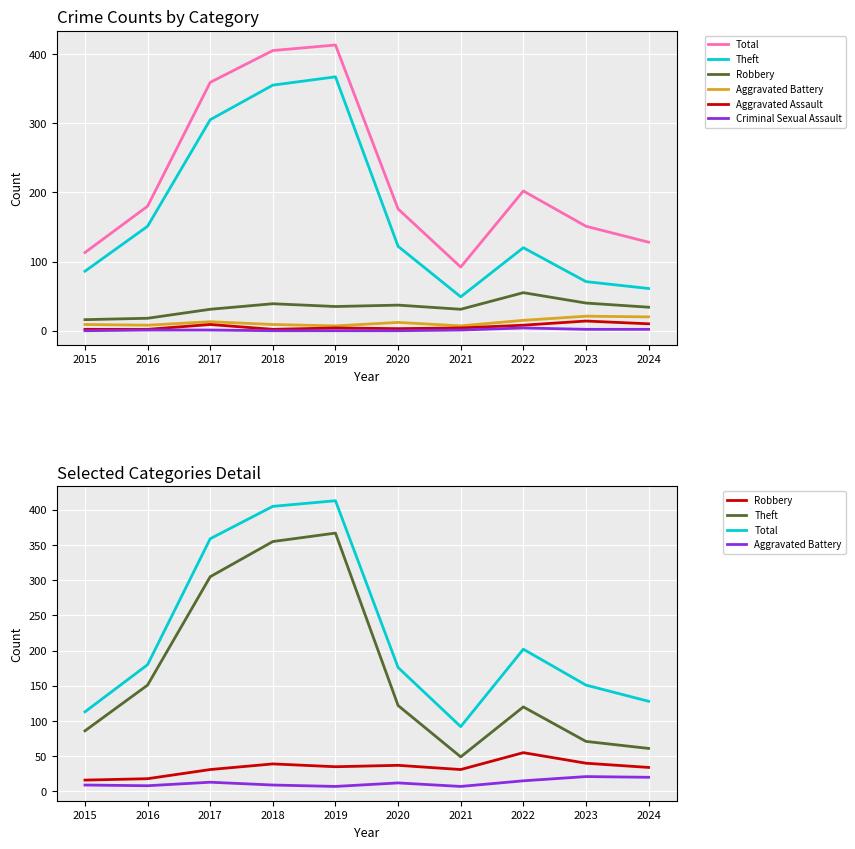

Rank the series at 2018 from lowest to highest value.

Criminal Sexual Assault, Aggravated Assault, Aggravated Battery, Robbery, Theft, Total